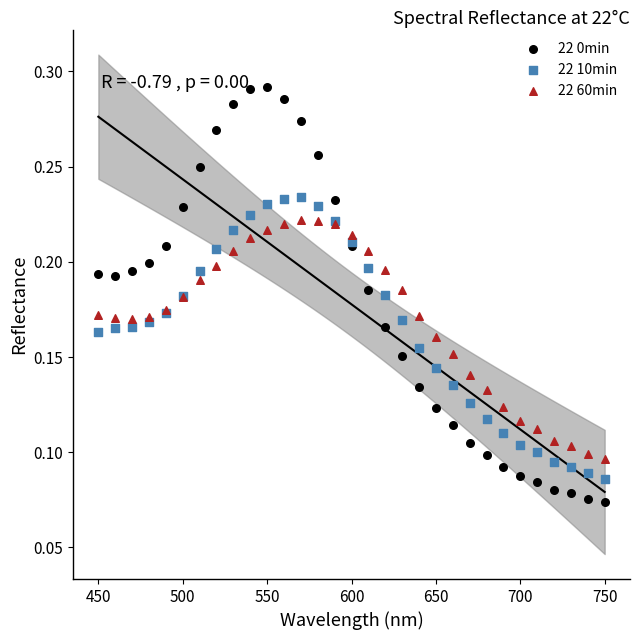

Which series reaches the maximum Y coordinate?

22 0min